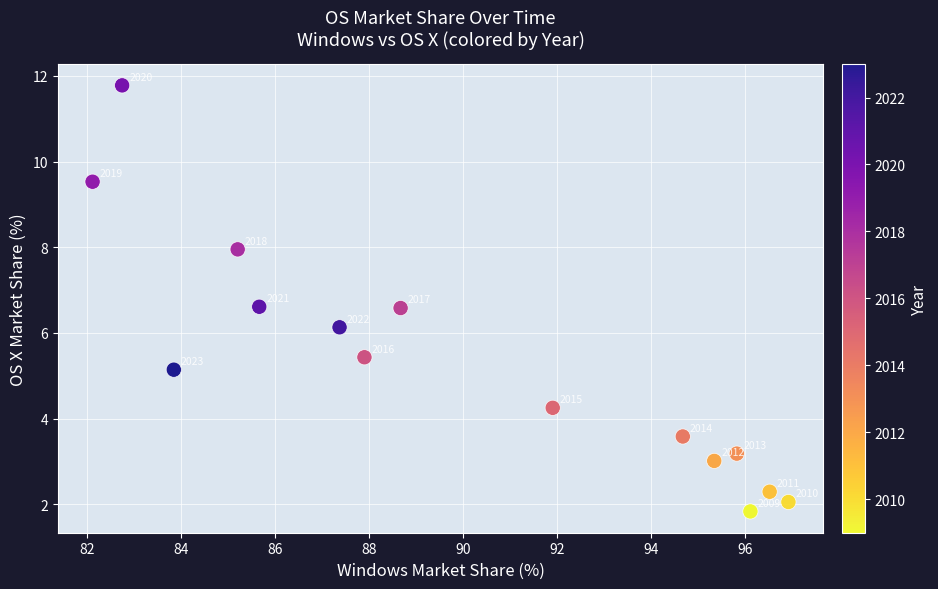

What is the range of X values (max minus min)?

14.8